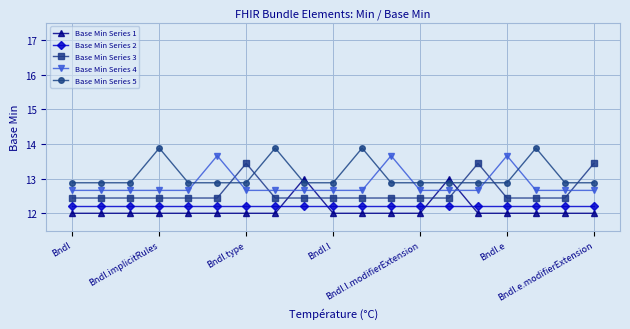

What is the value of the Base Min Series 3 point at the 4th from the left?

12.4